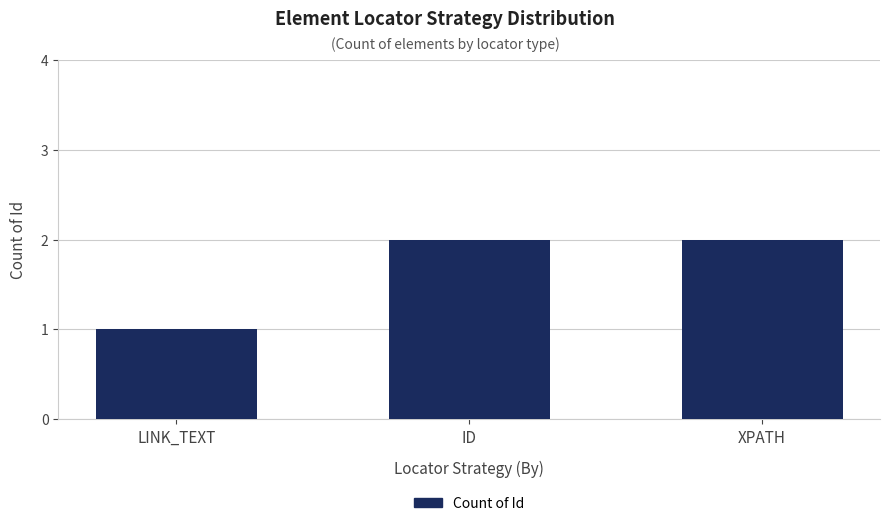

Approximately how many times larger is the value at LINK_TEXT compared to XPATH?

0.5